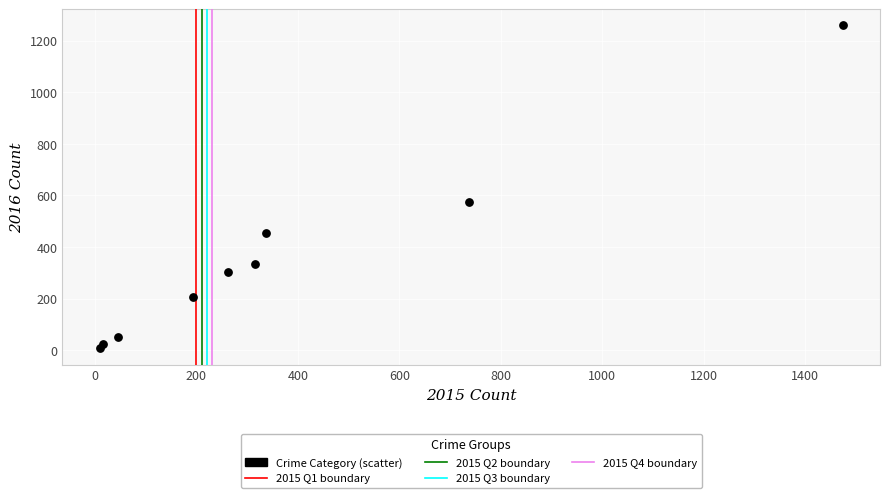

What is the range of X values (max minus min)?

1465